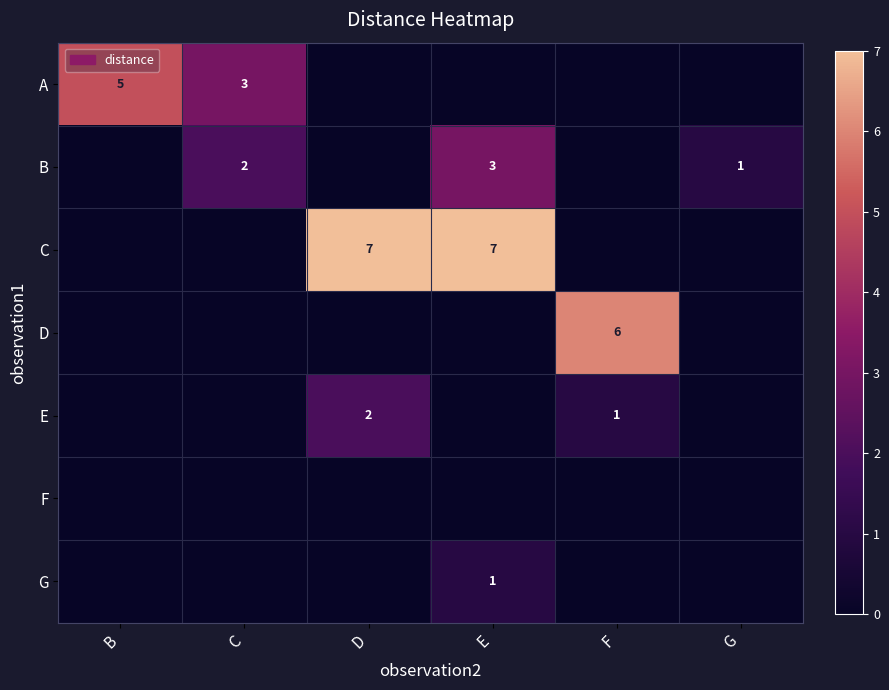

Is the value of C at D greater than the value of E at D?

Yes